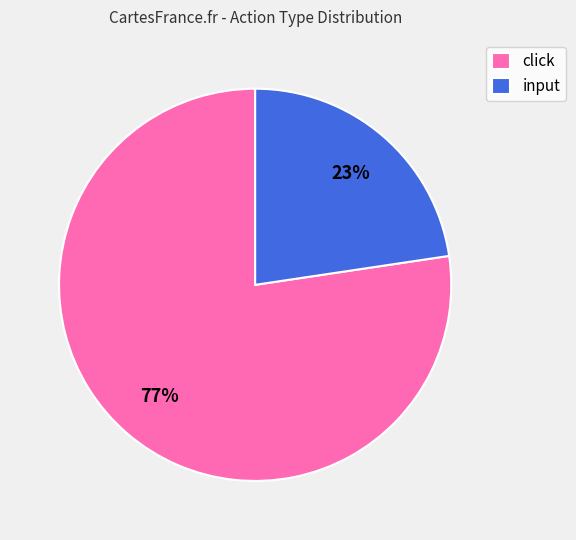

How many slices are in this pie chart?

2